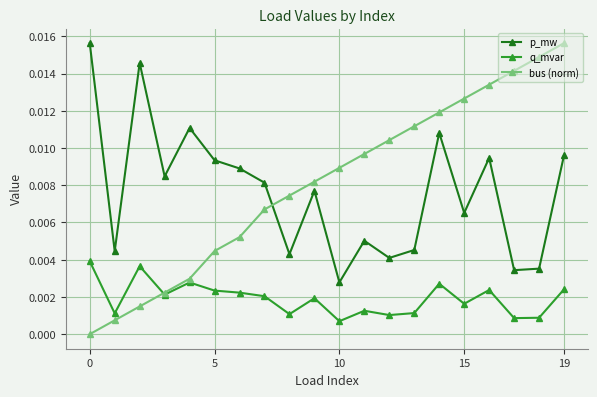

True or false: q_mvar and p_mw intersect in this chart.

False